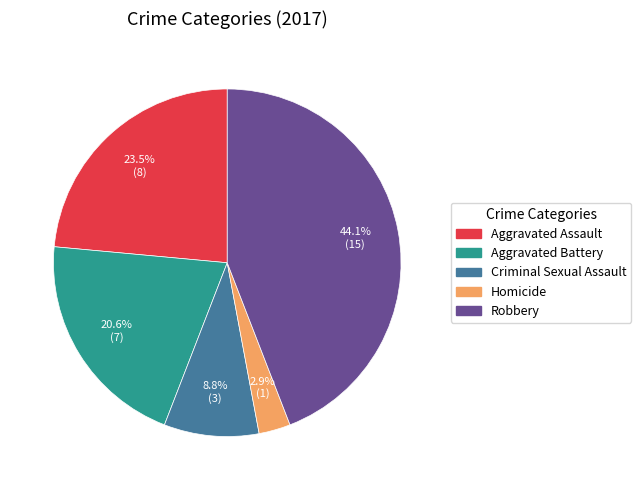

What percentage is NOT represented by Homicide?

97.1%